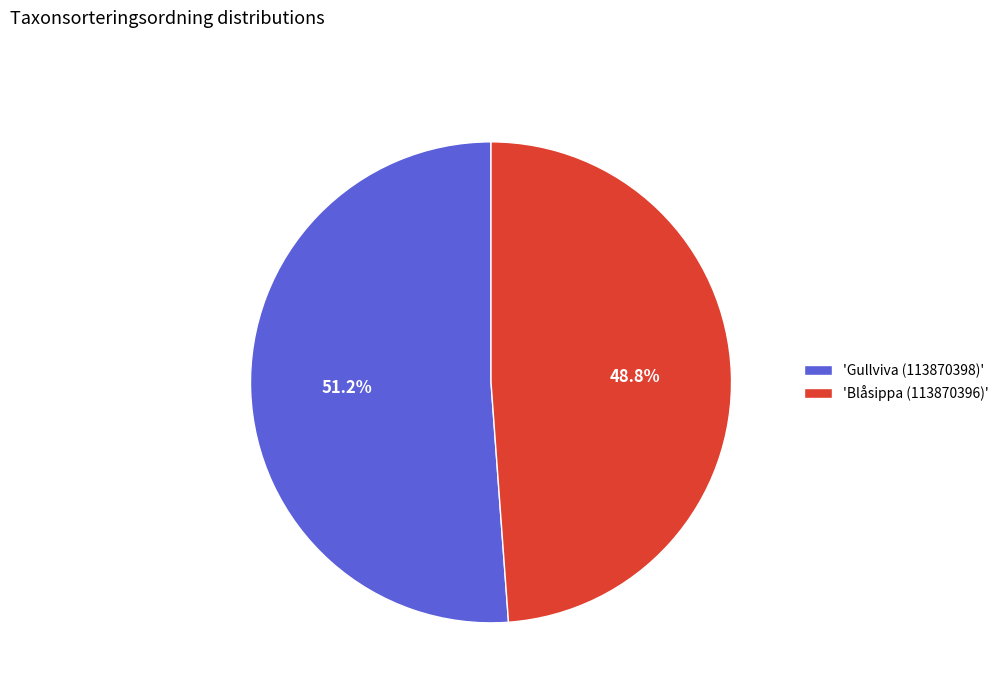

Which slice represents more than half of the pie?

'Gullviva (113870398)'